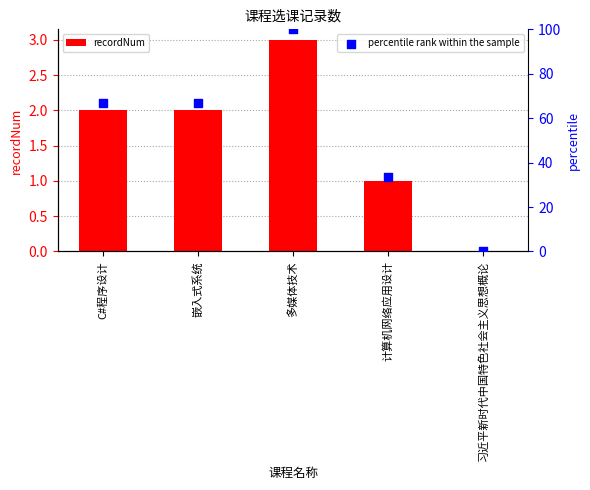

Which series contains the highest Y value?

percentile rank within the sample